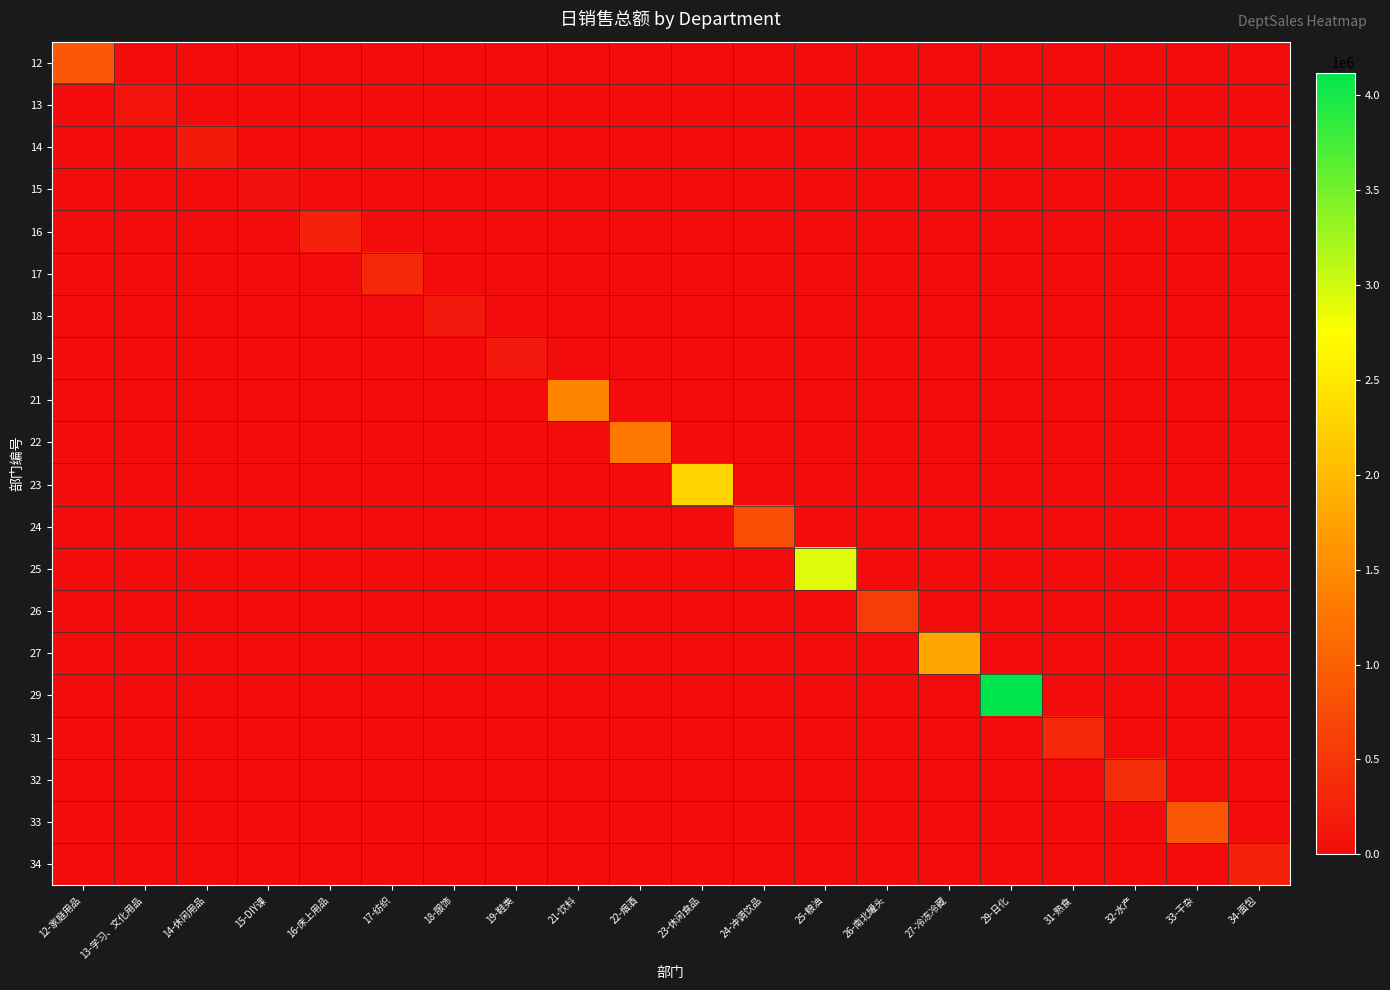

Reading left to right, extract all data points from this chart.

12: 12-家庭用品=881147.8	13-学习、文化用品=0.0	14-休闲用品=0.0	15-DIY课=0.0	16-床上用品=0.0	17-纺织=0.0	18-服饰=0.0	19-鞋类=0.0	21-饮料=0.0	22-烟酒=0.0	23-休闲食品=0.0	24-冲调饮品=0.0	25-粮油=0.0	26-南北罐头=0.0	27-冷冻冷藏=0.0	29-日化=0.0	31-熟食=0.0	32-水产=0.0	33-干杂=0.0	34-面包=0.0
13: 12-家庭用品=0.0	13-学习、文化用品=103142.4	14-休闲用品=0.0	15-DIY课=0.0	16-床上用品=0.0	17-纺织=0.0	18-服饰=0.0	19-鞋类=0.0	21-饮料=0.0	22-烟酒=0.0	23-休闲食品=0.0	24-冲调饮品=0.0	25-粮油=0.0	26-南北罐头=0.0	27-冷冻冷藏=0.0	29-日化=0.0	31-熟食=0.0	32-水产=0.0	33-干杂=0.0	34-面包=0.0
14: 12-家庭用品=0.0	13-学习、文化用品=0.0	14-休闲用品=173604.1	15-DIY课=0.0	16-床上用品=0.0	17-纺织=0.0	18-服饰=0.0	19-鞋类=0.0	21-饮料=0.0	22-烟酒=0.0	23-休闲食品=0.0	24-冲调饮品=0.0	25-粮油=0.0	26-南北罐头=0.0	27-冷冻冷藏=0.0	29-日化=0.0	31-熟食=0.0	32-水产=0.0	33-干杂=0.0	34-面包=0.0
15: 12-家庭用品=0.0	13-学习、文化用品=0.0	14-休闲用品=0.0	15-DIY课=63430.3	16-床上用品=0.0	17-纺织=0.0	18-服饰=0.0	19-鞋类=0.0	21-饮料=0.0	22-烟酒=0.0	23-休闲食品=0.0	24-冲调饮品=0.0	25-粮油=0.0	26-南北罐头=0.0	27-冷冻冷藏=0.0	29-日化=0.0	31-熟食=0.0	32-水产=0.0	33-干杂=0.0	34-面包=0.0
16: 12-家庭用品=0.0	13-学习、文化用品=0.0	14-休闲用品=0.0	15-DIY课=0.0	16-床上用品=273013.5	17-纺织=0.0	18-服饰=0.0	19-鞋类=0.0	21-饮料=0.0	22-烟酒=0.0	23-休闲食品=0.0	24-冲调饮品=0.0	25-粮油=0.0	26-南北罐头=0.0	27-冷冻冷藏=0.0	29-日化=0.0	31-熟食=0.0	32-水产=0.0	33-干杂=0.0	34-面包=0.0
17: 12-家庭用品=0.0	13-学习、文化用品=0.0	14-休闲用品=0.0	15-DIY课=0.0	16-床上用品=0.0	17-纺织=345059.3	18-服饰=0.0	19-鞋类=0.0	21-饮料=0.0	22-烟酒=0.0	23-休闲食品=0.0	24-冲调饮品=0.0	25-粮油=0.0	26-南北罐头=0.0	27-冷冻冷藏=0.0	29-日化=0.0	31-熟食=0.0	32-水产=0.0	33-干杂=0.0	34-面包=0.0
18: 12-家庭用品=0.0	13-学习、文化用品=0.0	14-休闲用品=0.0	15-DIY课=0.0	16-床上用品=0.0	17-纺织=0.0	18-服饰=144114.4	19-鞋类=0.0	21-饮料=0.0	22-烟酒=0.0	23-休闲食品=0.0	24-冲调饮品=0.0	25-粮油=0.0	26-南北罐头=0.0	27-冷冻冷藏=0.0	29-日化=0.0	31-熟食=0.0	32-水产=0.0	33-干杂=0.0	34-面包=0.0
19: 12-家庭用品=0.0	13-学习、文化用品=0.0	14-休闲用品=0.0	15-DIY课=0.0	16-床上用品=0.0	17-纺织=0.0	18-服饰=0.0	19-鞋类=148221.6	21-饮料=0.0	22-烟酒=0.0	23-休闲食品=0.0	24-冲调饮品=0.0	25-粮油=0.0	26-南北罐头=0.0	27-冷冻冷藏=0.0	29-日化=0.0	31-熟食=0.0	32-水产=0.0	33-干杂=0.0	34-面包=0.0
21: 12-家庭用品=0.0	13-学习、文化用品=0.0	14-休闲用品=0.0	15-DIY课=0.0	16-床上用品=0.0	17-纺织=0.0	18-服饰=0.0	19-鞋类=0.0	21-饮料=1429691.4	22-烟酒=0.0	23-休闲食品=0.0	24-冲调饮品=0.0	25-粮油=0.0	26-南北罐头=0.0	27-冷冻冷藏=0.0	29-日化=0.0	31-熟食=0.0	32-水产=0.0	33-干杂=0.0	34-面包=0.0
22: 12-家庭用品=0.0	13-学习、文化用品=0.0	14-休闲用品=0.0	15-DIY课=0.0	16-床上用品=0.0	17-纺织=0.0	18-服饰=0.0	19-鞋类=0.0	21-饮料=0.0	22-烟酒=1284538.9	23-休闲食品=0.0	24-冲调饮品=0.0	25-粮油=0.0	26-南北罐头=0.0	27-冷冻冷藏=0.0	29-日化=0.0	31-熟食=0.0	32-水产=0.0	33-干杂=0.0	34-面包=0.0
23: 12-家庭用品=0.0	13-学习、文化用品=0.0	14-休闲用品=0.0	15-DIY课=0.0	16-床上用品=0.0	17-纺织=0.0	18-服饰=0.0	19-鞋类=0.0	21-饮料=0.0	22-烟酒=0.0	23-休闲食品=2286801.1	24-冲调饮品=0.0	25-粮油=0.0	26-南北罐头=0.0	27-冷冻冷藏=0.0	29-日化=0.0	31-熟食=0.0	32-水产=0.0	33-干杂=0.0	34-面包=0.0
24: 12-家庭用品=0.0	13-学习、文化用品=0.0	14-休闲用品=0.0	15-DIY课=0.0	16-床上用品=0.0	17-纺织=0.0	18-服饰=0.0	19-鞋类=0.0	21-饮料=0.0	22-烟酒=0.0	23-休闲食品=0.0	24-冲调饮品=789748.4	25-粮油=0.0	26-南北罐头=0.0	27-冷冻冷藏=0.0	29-日化=0.0	31-熟食=0.0	32-水产=0.0	33-干杂=0.0	34-面包=0.0
25: 12-家庭用品=0.0	13-学习、文化用品=0.0	14-休闲用品=0.0	15-DIY课=0.0	16-床上用品=0.0	17-纺织=0.0	18-服饰=0.0	19-鞋类=0.0	21-饮料=0.0	22-烟酒=0.0	23-休闲食品=0.0	24-冲调饮品=0.0	25-粮油=2918203.1	26-南北罐头=0.0	27-冷冻冷藏=0.0	29-日化=0.0	31-熟食=0.0	32-水产=0.0	33-干杂=0.0	34-面包=0.0
26: 12-家庭用品=0.0	13-学习、文化用品=0.0	14-休闲用品=0.0	15-DIY课=0.0	16-床上用品=0.0	17-纺织=0.0	18-服饰=0.0	19-鞋类=0.0	21-饮料=0.0	22-烟酒=0.0	23-休闲食品=0.0	24-冲调饮品=0.0	25-粮油=0.0	26-南北罐头=577183.4	27-冷冻冷藏=0.0	29-日化=0.0	31-熟食=0.0	32-水产=0.0	33-干杂=0.0	34-面包=0.0
27: 12-家庭用品=0.0	13-学习、文化用品=0.0	14-休闲用品=0.0	15-DIY课=0.0	16-床上用品=0.0	17-纺织=0.0	18-服饰=0.0	19-鞋类=0.0	21-饮料=0.0	22-烟酒=0.0	23-休闲食品=0.0	24-冲调饮品=0.0	25-粮油=0.0	26-南北罐头=0.0	27-冷冻冷藏=1809638.2	29-日化=0.0	31-熟食=0.0	32-水产=0.0	33-干杂=0.0	34-面包=0.0
29: 12-家庭用品=0.0	13-学习、文化用品=0.0	14-休闲用品=0.0	15-DIY课=0.0	16-床上用品=0.0	17-纺织=0.0	18-服饰=0.0	19-鞋类=0.0	21-饮料=0.0	22-烟酒=0.0	23-休闲食品=0.0	24-冲调饮品=0.0	25-粮油=0.0	26-南北罐头=0.0	27-冷冻冷藏=0.0	29-日化=4119020.0	31-熟食=0.0	32-水产=0.0	33-干杂=0.0	34-面包=0.0
31: 12-家庭用品=0.0	13-学习、文化用品=0.0	14-休闲用品=0.0	15-DIY课=0.0	16-床上用品=0.0	17-纺织=0.0	18-服饰=0.0	19-鞋类=0.0	21-饮料=0.0	22-烟酒=0.0	23-休闲食品=0.0	24-冲调饮品=0.0	25-粮油=0.0	26-南北罐头=0.0	27-冷冻冷藏=0.0	29-日化=0.0	31-熟食=349906.9	32-水产=0.0	33-干杂=0.0	34-面包=0.0
32: 12-家庭用品=0.0	13-学习、文化用品=0.0	14-休闲用品=0.0	15-DIY课=0.0	16-床上用品=0.0	17-纺织=0.0	18-服饰=0.0	19-鞋类=0.0	21-饮料=0.0	22-烟酒=0.0	23-休闲食品=0.0	24-冲调饮品=0.0	25-粮油=0.0	26-南北罐头=0.0	27-冷冻冷藏=0.0	29-日化=0.0	31-熟食=0.0	32-水产=409876.3	33-干杂=0.0	34-面包=0.0
33: 12-家庭用品=0.0	13-学习、文化用品=0.0	14-休闲用品=0.0	15-DIY课=0.0	16-床上用品=0.0	17-纺织=0.0	18-服饰=0.0	19-鞋类=0.0	21-饮料=0.0	22-烟酒=0.0	23-休闲食品=0.0	24-冲调饮品=0.0	25-粮油=0.0	26-南北罐头=0.0	27-冷冻冷藏=0.0	29-日化=0.0	31-熟食=0.0	32-水产=0.0	33-干杂=881881.9	34-面包=0.0
34: 12-家庭用品=0.0	13-学习、文化用品=0.0	14-休闲用品=0.0	15-DIY课=0.0	16-床上用品=0.0	17-纺织=0.0	18-服饰=0.0	19-鞋类=0.0	21-饮料=0.0	22-烟酒=0.0	23-休闲食品=0.0	24-冲调饮品=0.0	25-粮油=0.0	26-南北罐头=0.0	27-冷冻冷藏=0.0	29-日化=0.0	31-熟食=0.0	32-水产=0.0	33-干杂=0.0	34-面包=253957.4